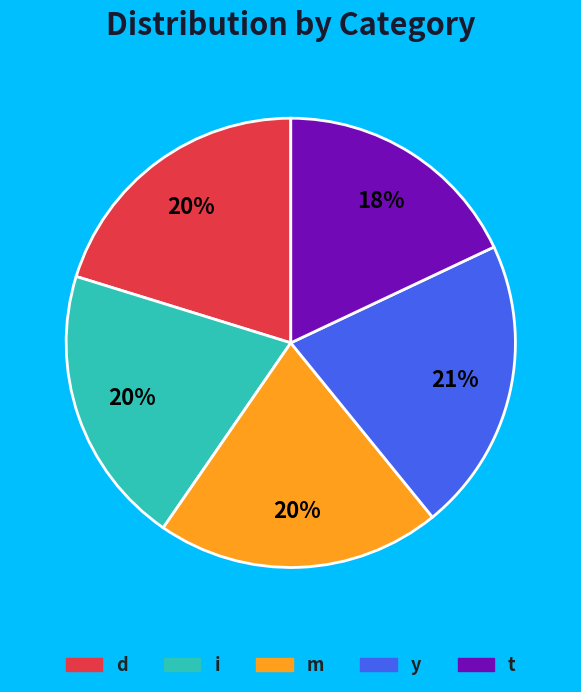

True or false: d accounts for 7% of the total.

False